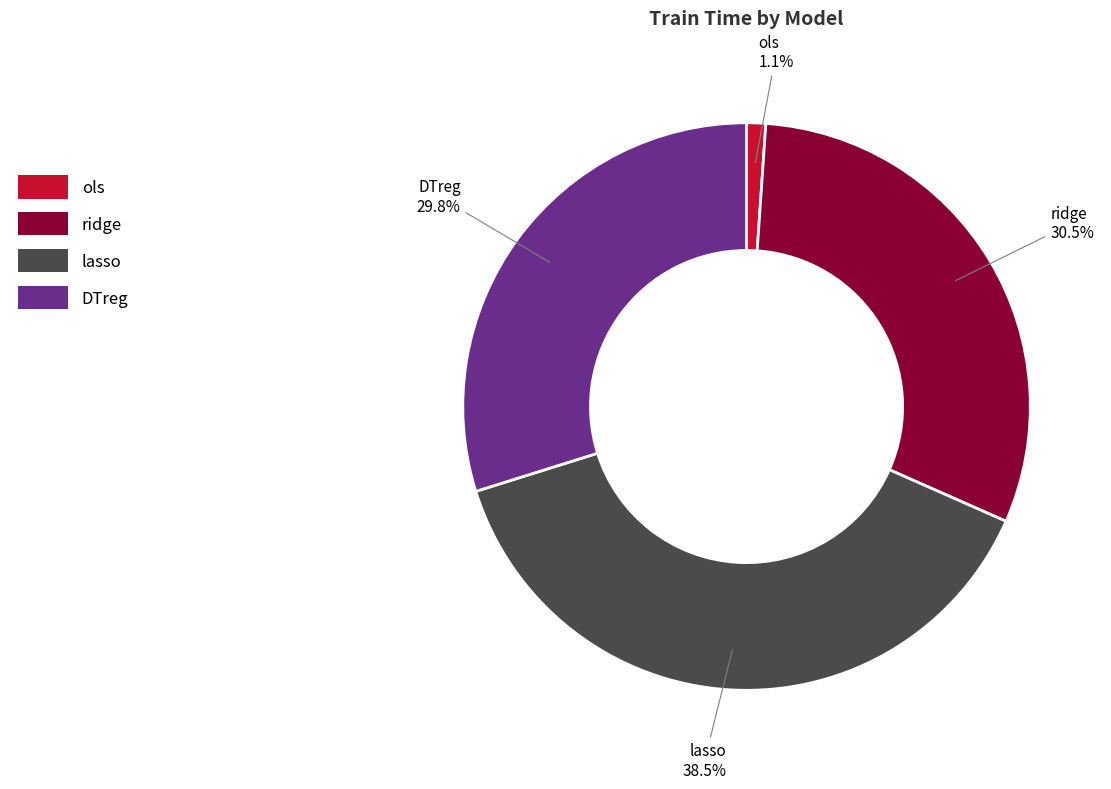

To the nearest percent, what portion does DTreg represent?

30%